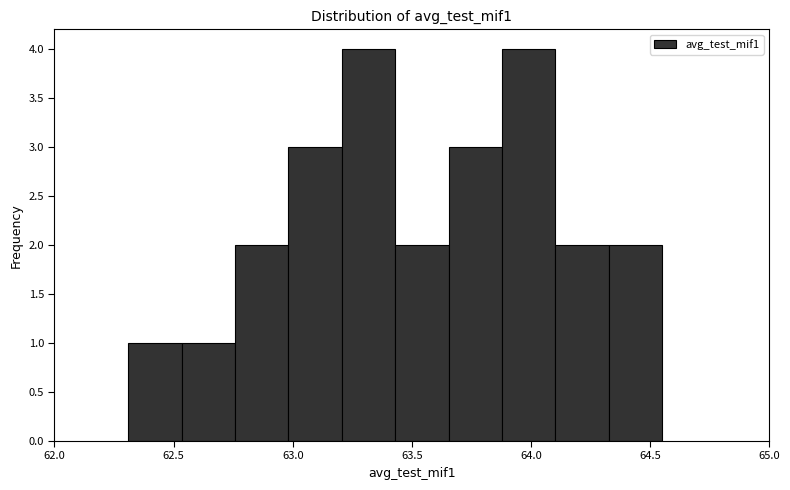

Reading left to right, list every bar in this chart as the range it spans on the x-axis followed by its height. Neither the bar edges nor the heights are printed on the chart, so give them approximately, as read against the axes.

62.30 to 62.55: 1
62.55 to 62.75: 1
62.75 to 63.00: 2
63.00 to 63.20: 3
63.20 to 63.45: 4
63.45 to 63.65: 2
63.65 to 63.90: 3
63.90 to 64.10: 4
64.10 to 64.35: 2
64.35 to 64.55: 2